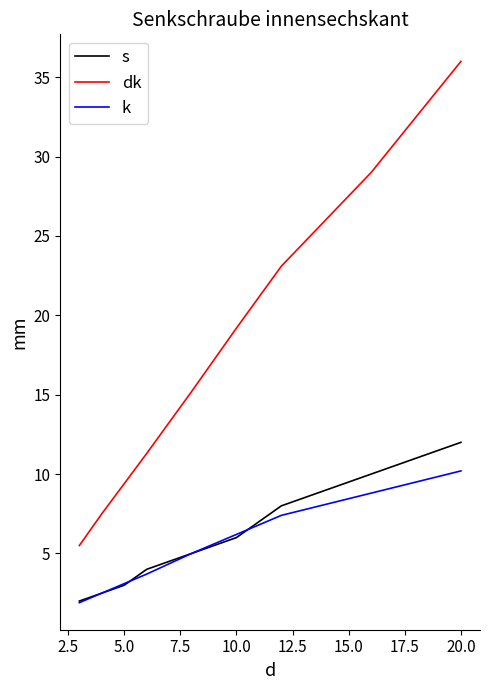

Rank the series by their maximum value, from lowest to highest.

k, s, dk